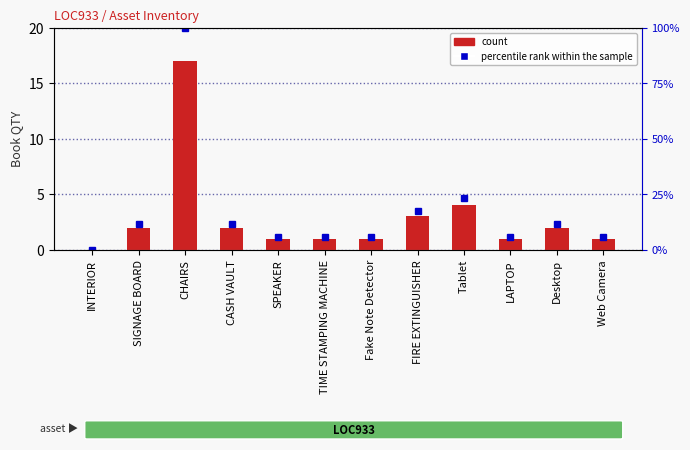

What is the change in value from INTERIOR to SPEAKER?

+1